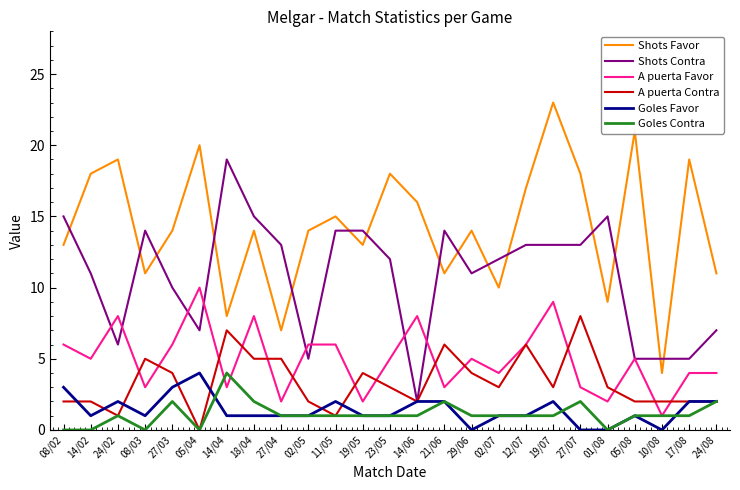

How many distinct data groups are displayed?

6